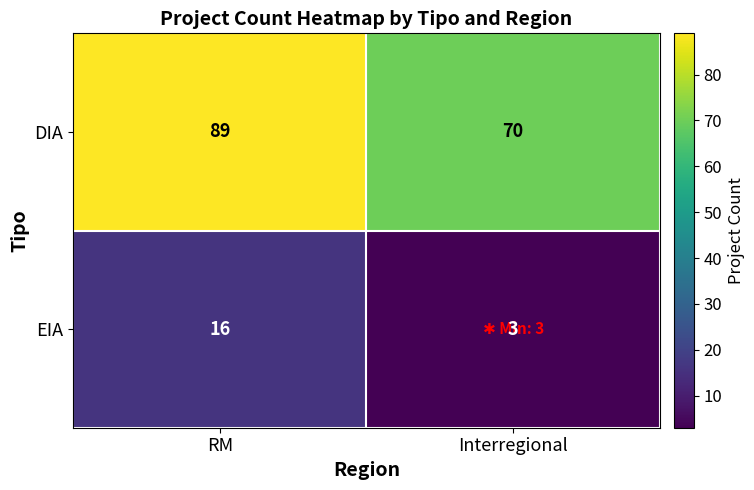

True or false: EIA has a value of 5 at Interregional.

False